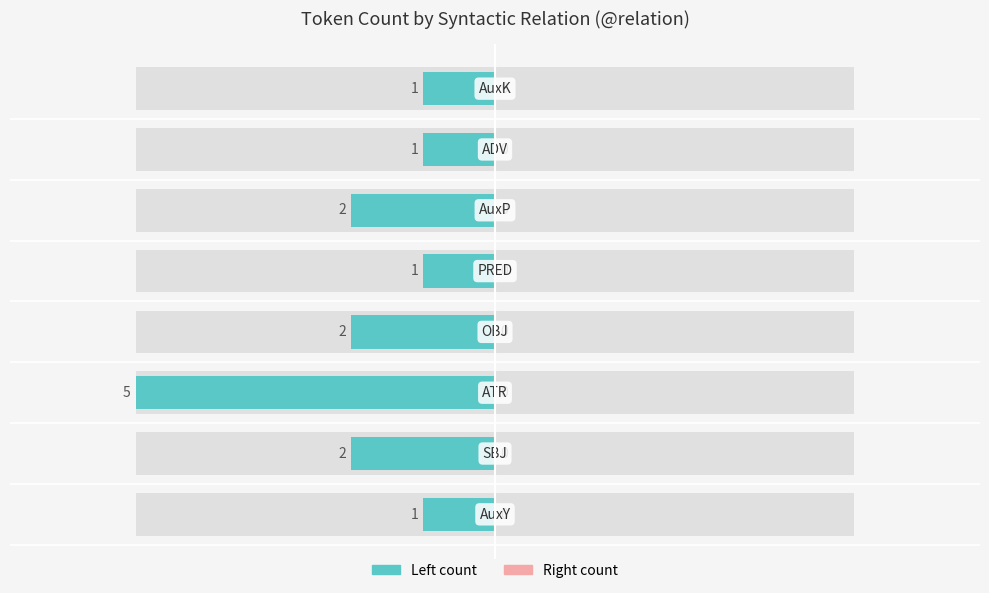

Count the number of data series in this chart.

2